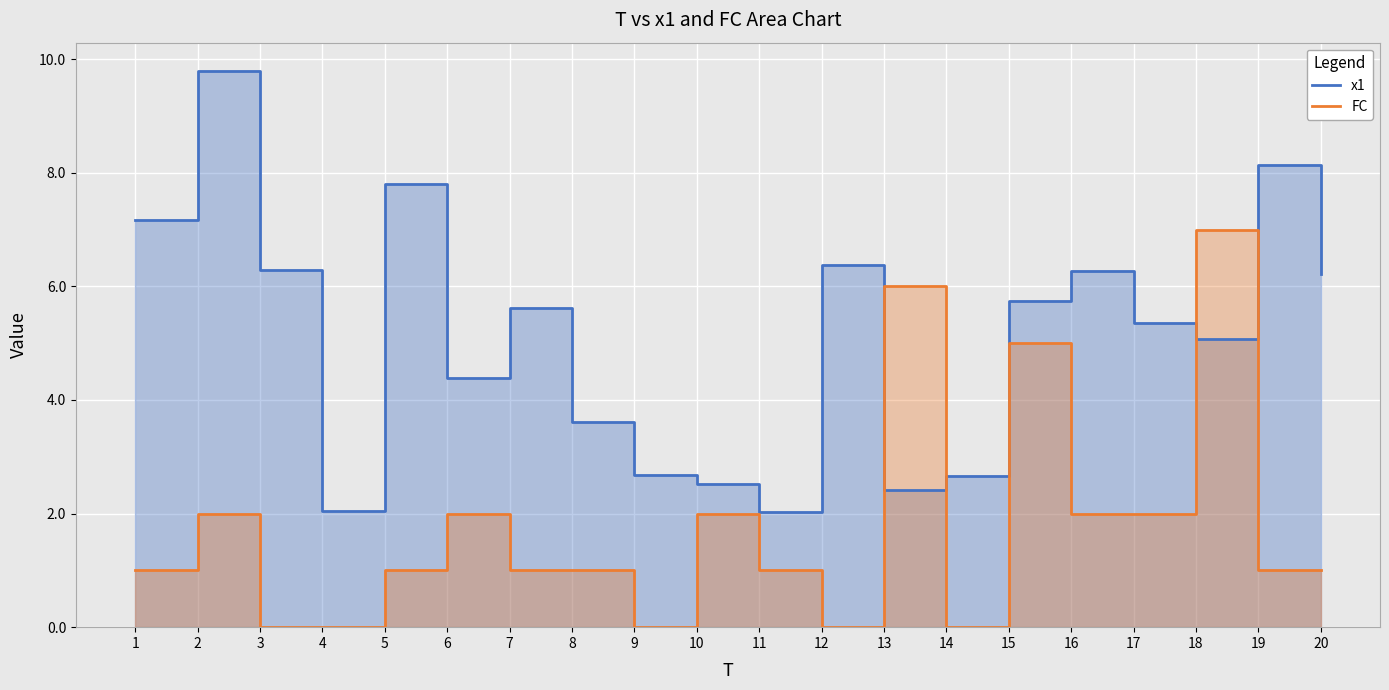

Rank the series by their average value, from lowest to highest.

FC, x1